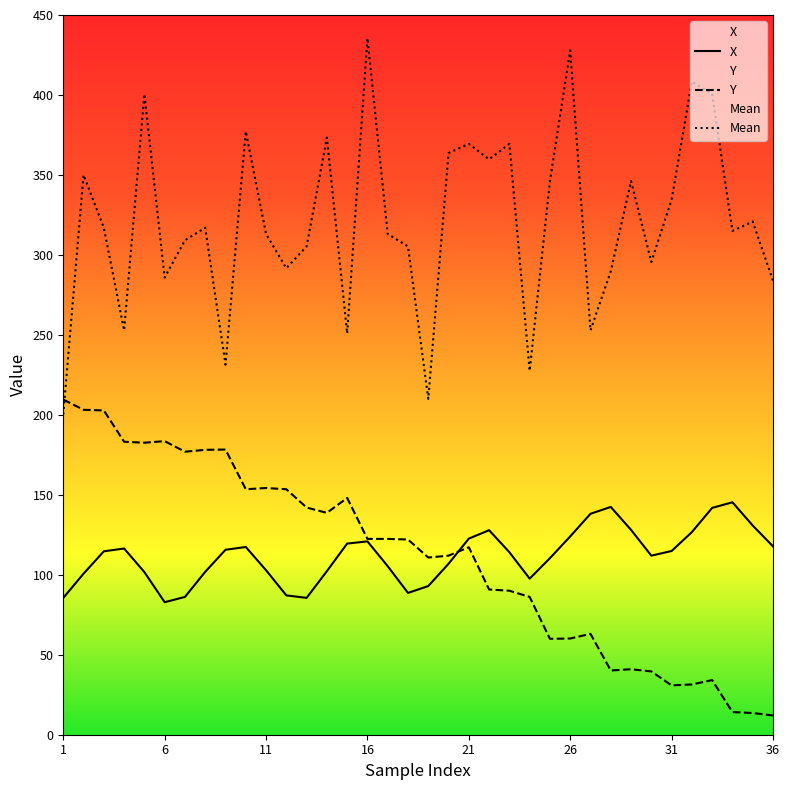

Does the chart display data point markers on the line(s)?

No